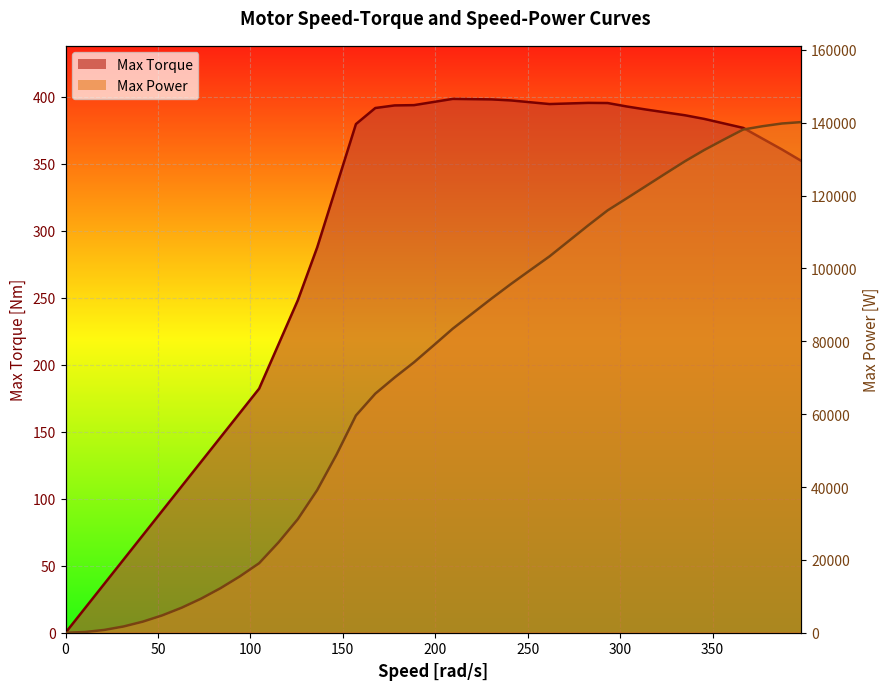

How many data points in Max Power are above 78822?

20